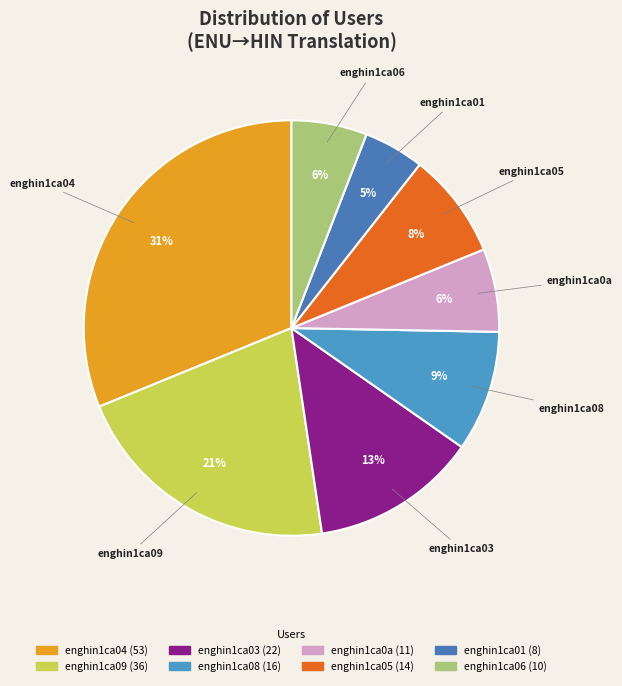

Is it true that enghin1ca09 is 15% of the pie?

False